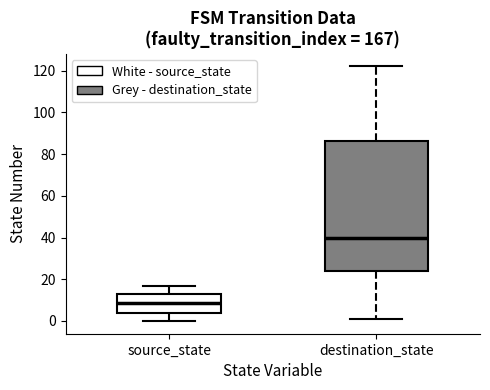

Reading left to right, read every box against the y-axis: the position of its median line, the range the box covers, and the ends of its whiskers. The values are not printed on the chart, so give them approximately, as read against the axis.

source_state: median 8, box 4 to 14, whiskers 0 to 18
destination_state: median 40, box 24 to 86, whiskers 2 to 122